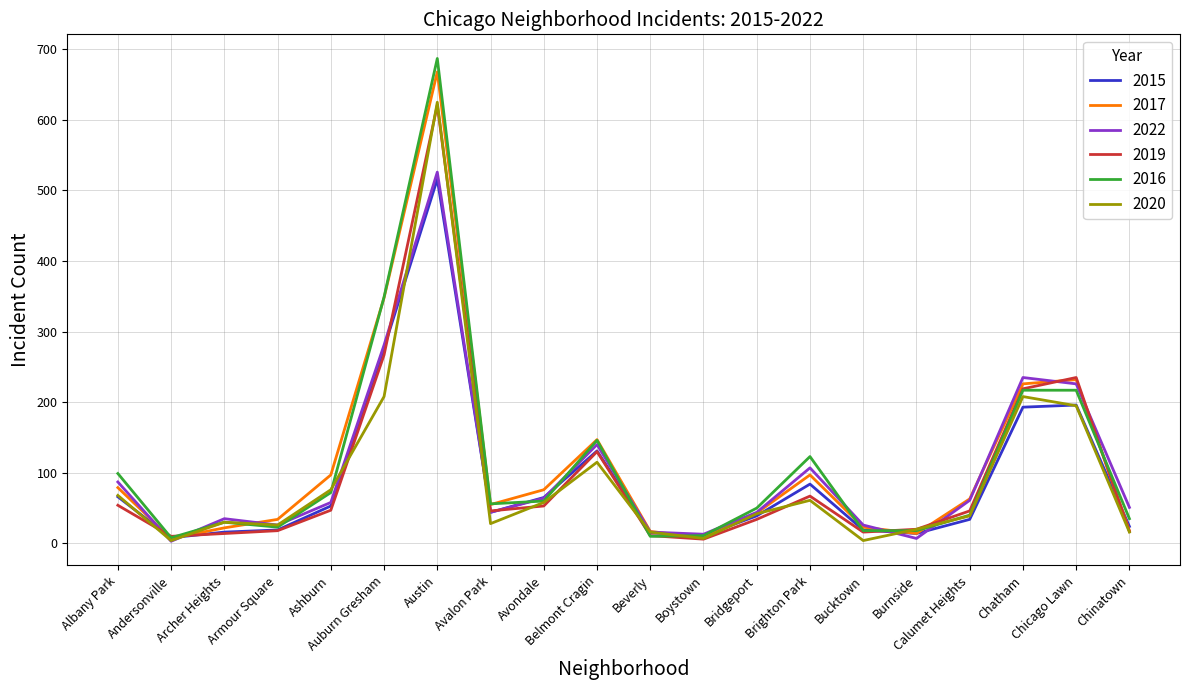

The value of 2017 at Brighton Park is 59. True or false?

False